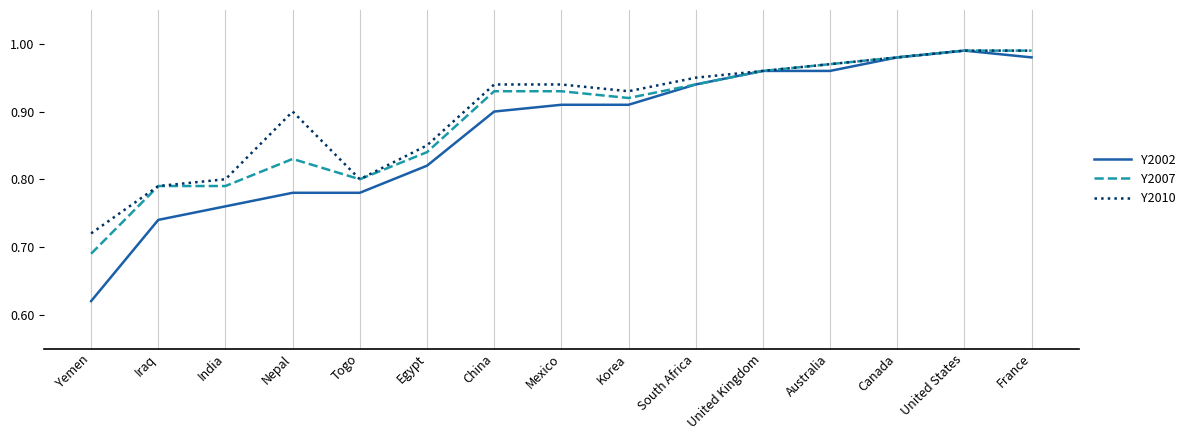

Is this an area chart (filled region under the line)?

No